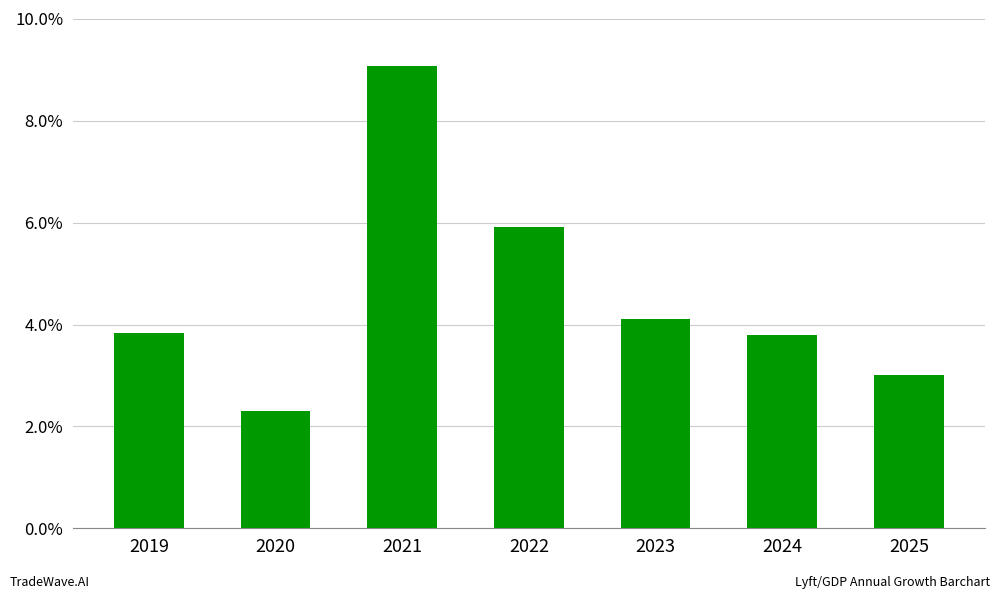

Reading right to left, transcribe all the data shown in this chart.

0.0	0.0	0.0	0.1	0.1	0.0	0.0